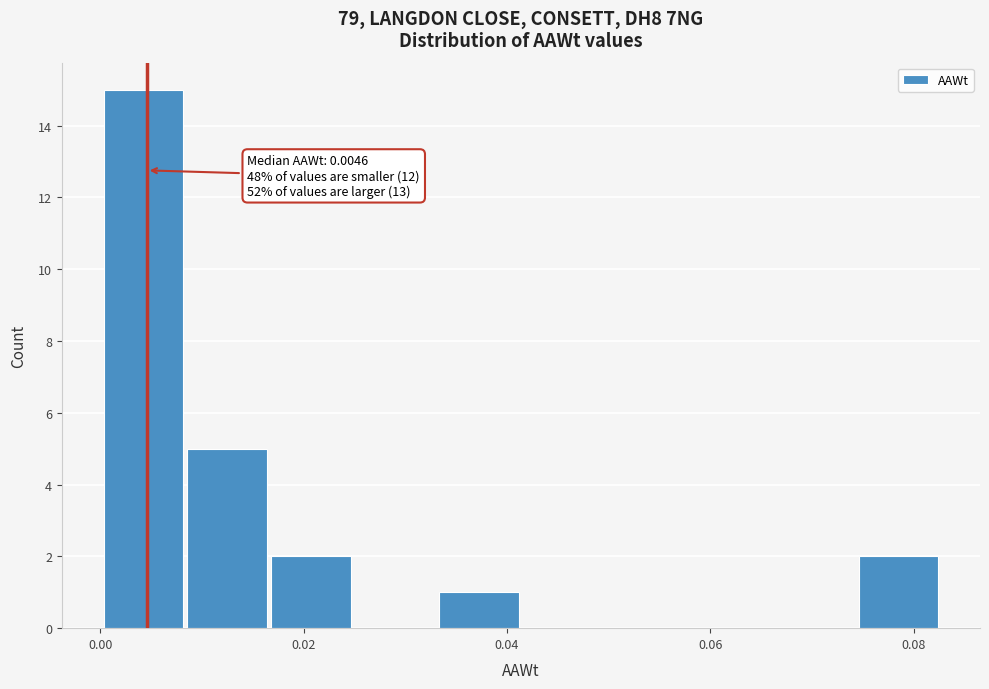

Which range on the x-axis has the tallest bar?

0.000 to 0.008